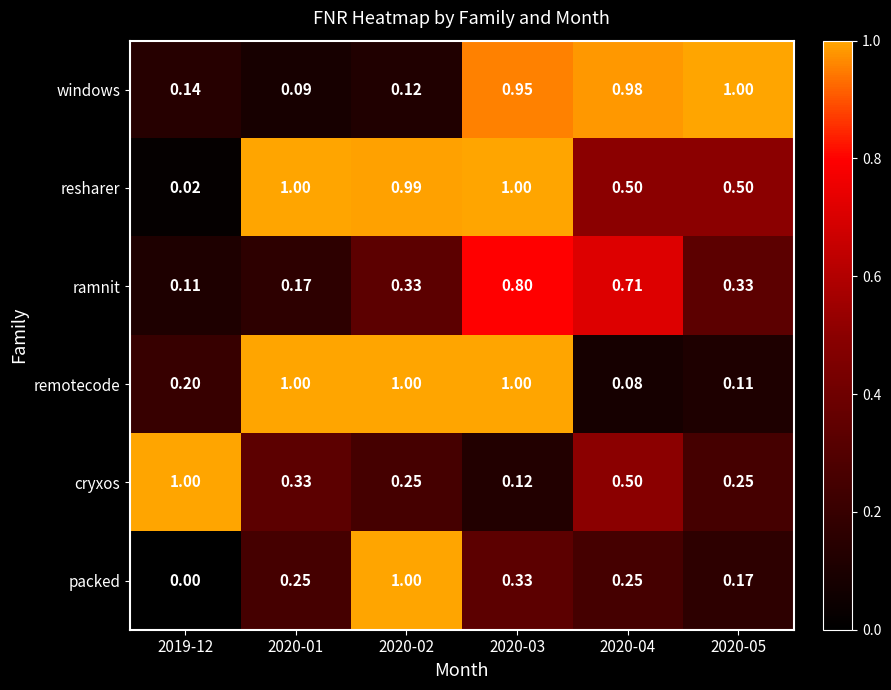

Is the value of windows at 2020-01 greater than the value of packed at 2020-04?

No